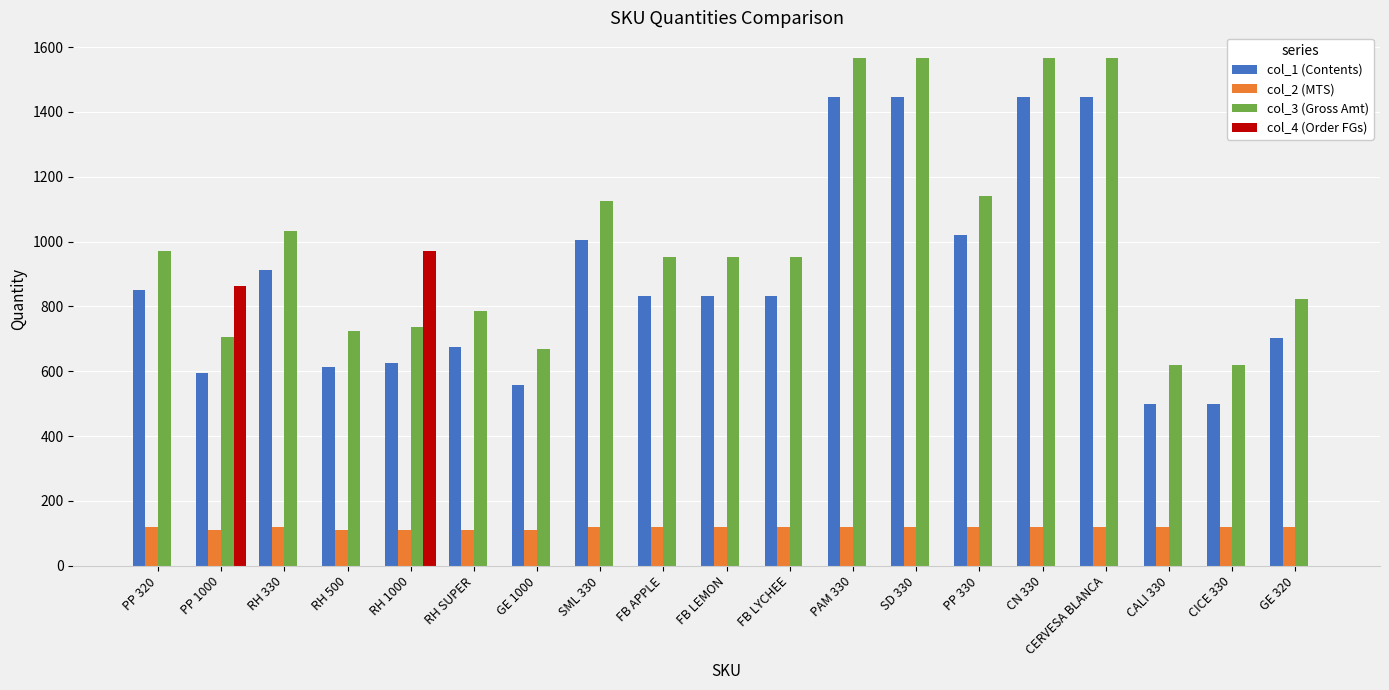

What are all the series names shown in the legend?

col_1 (Contents), col_2 (MTS), col_3 (Gross Amt), col_4 (Order FGs)